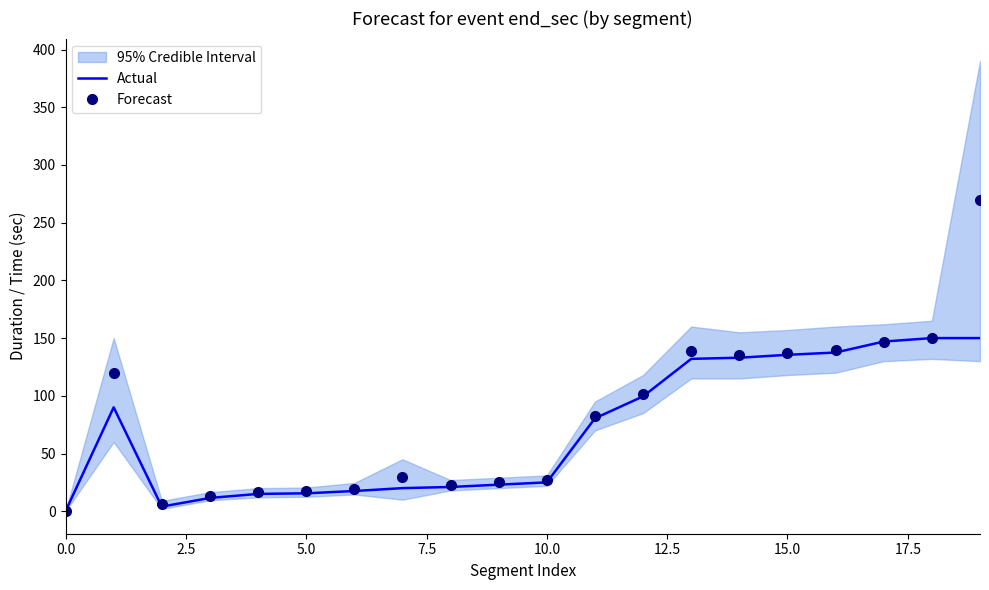

At which label is Actual closest to 75?

11